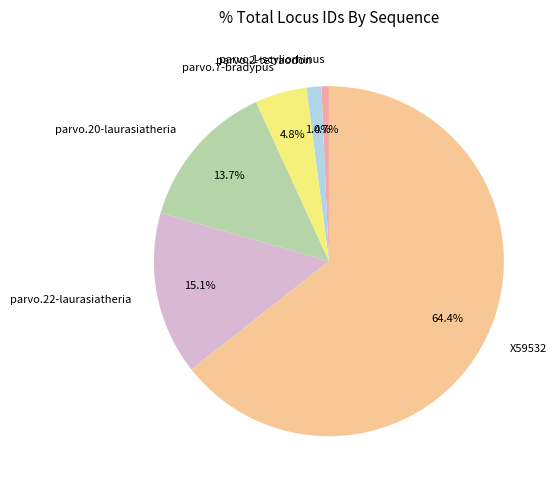

What is the majority slice?

X59532